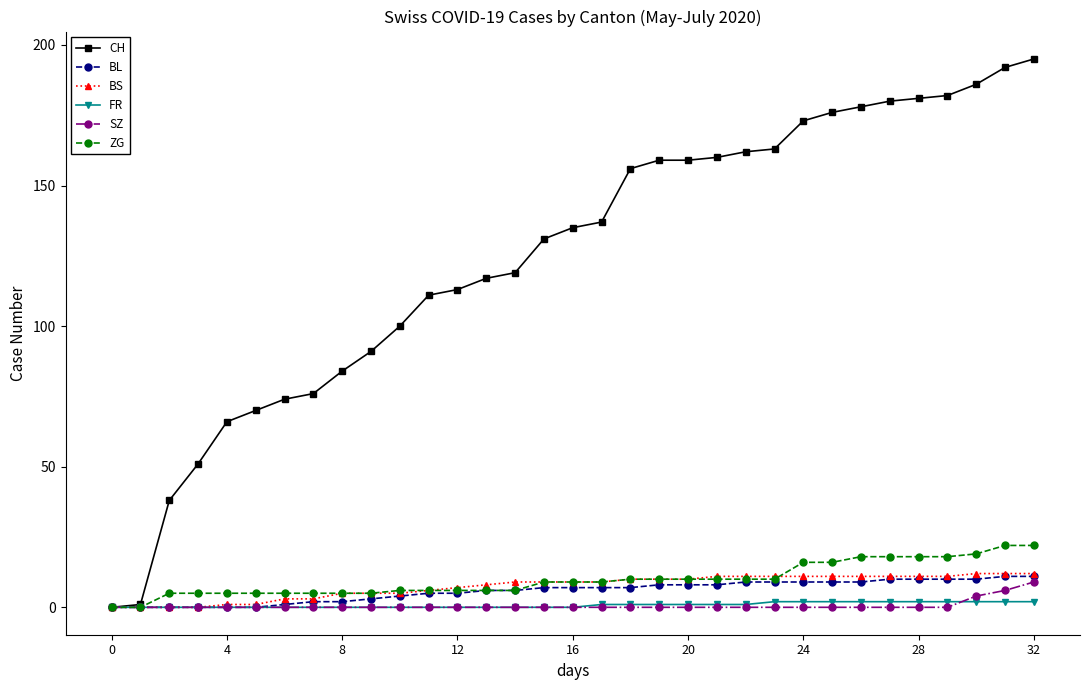

What is the highest value of the BL series?

11